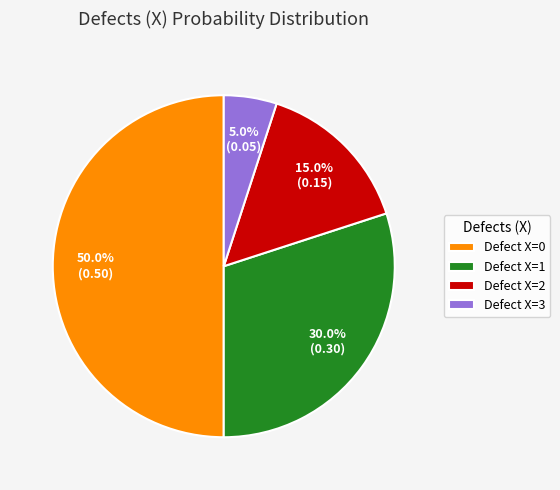

Which slice is the largest?

Defect X=0